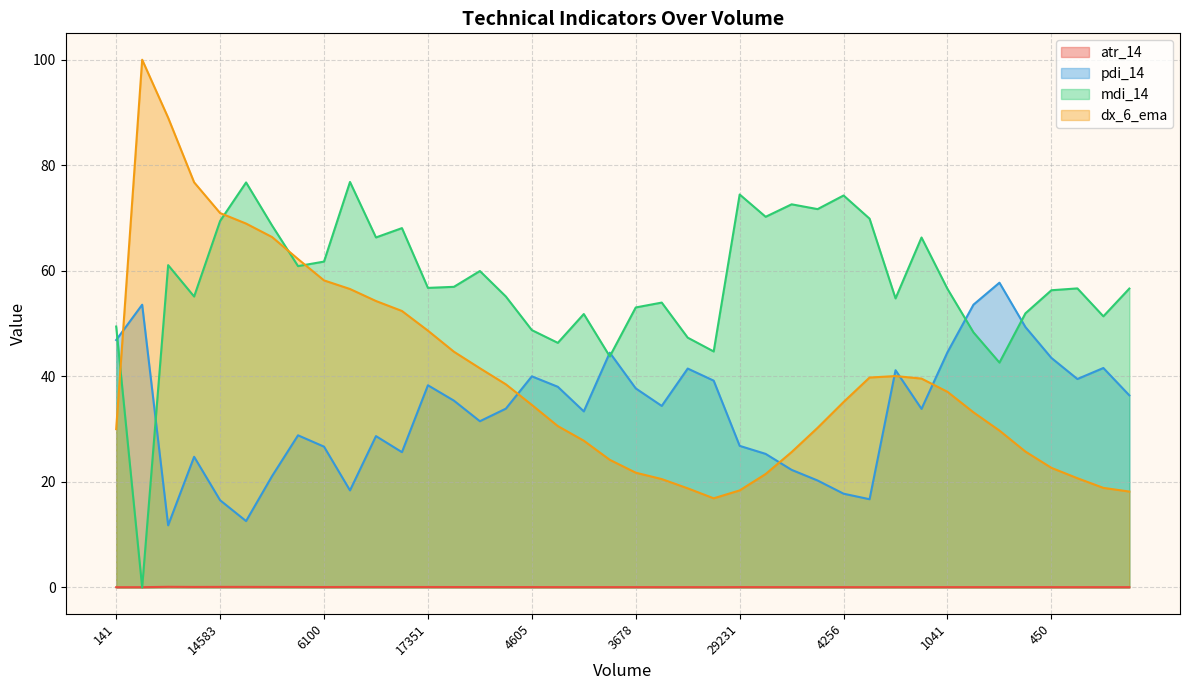

Which series has the largest total across all categories?

mdi_14